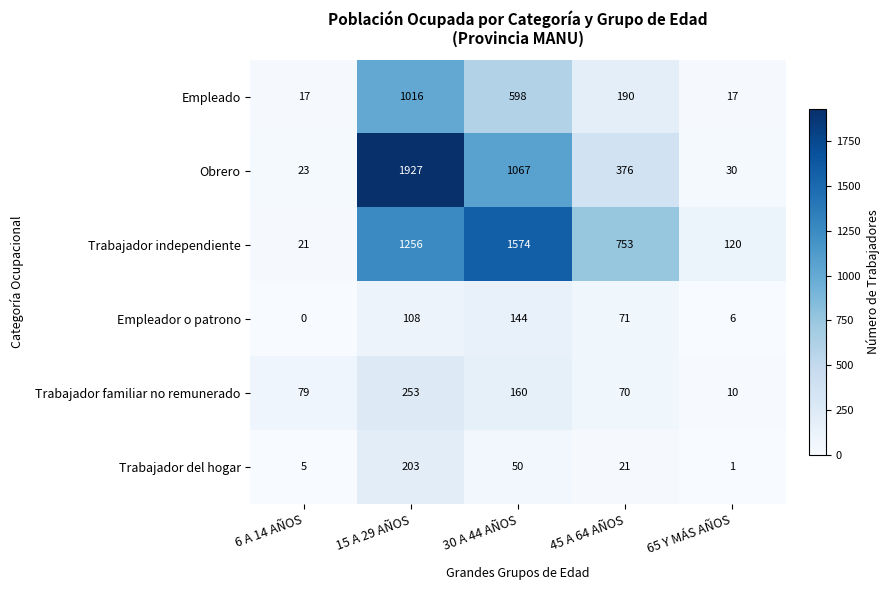

Which label corresponds to the largest value in the chart?

15 A 29 AÑOS